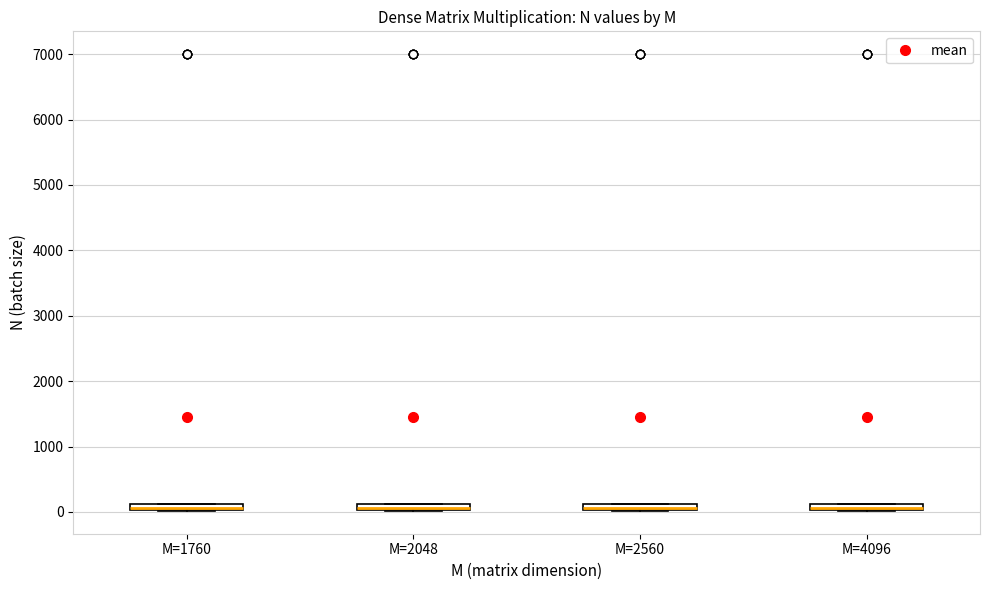

Where is the upper edge of the box for M=2560 on the y-axis? The values are not printed on the chart, so give them approximately, as read against the axis.

100